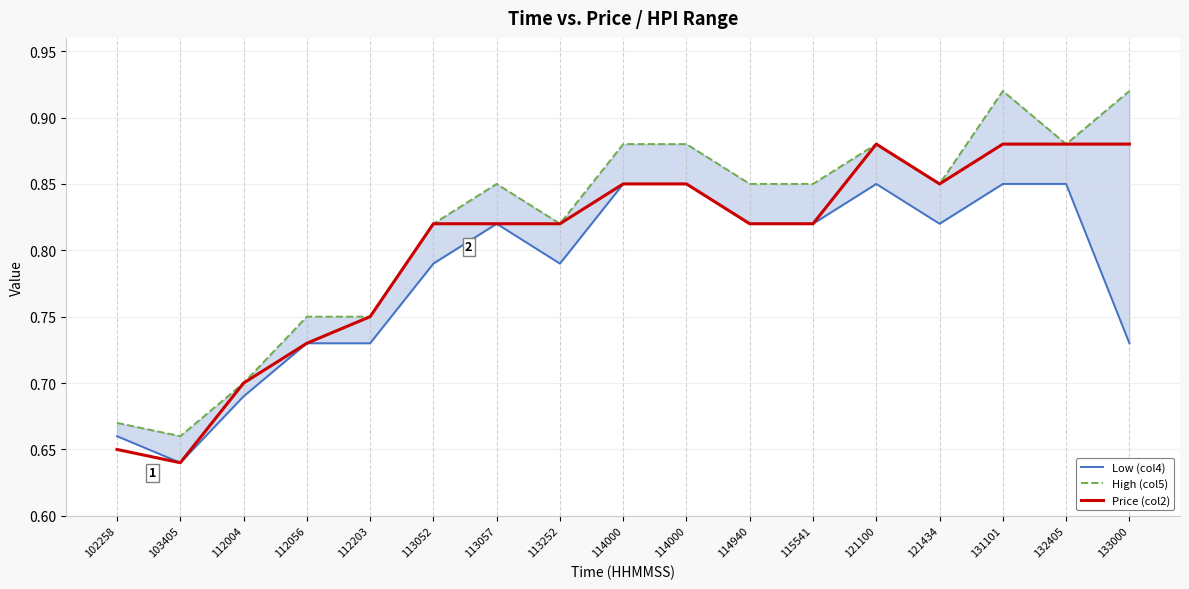

True or false: Price (col2) has a value of 0.2 at 113052.

False